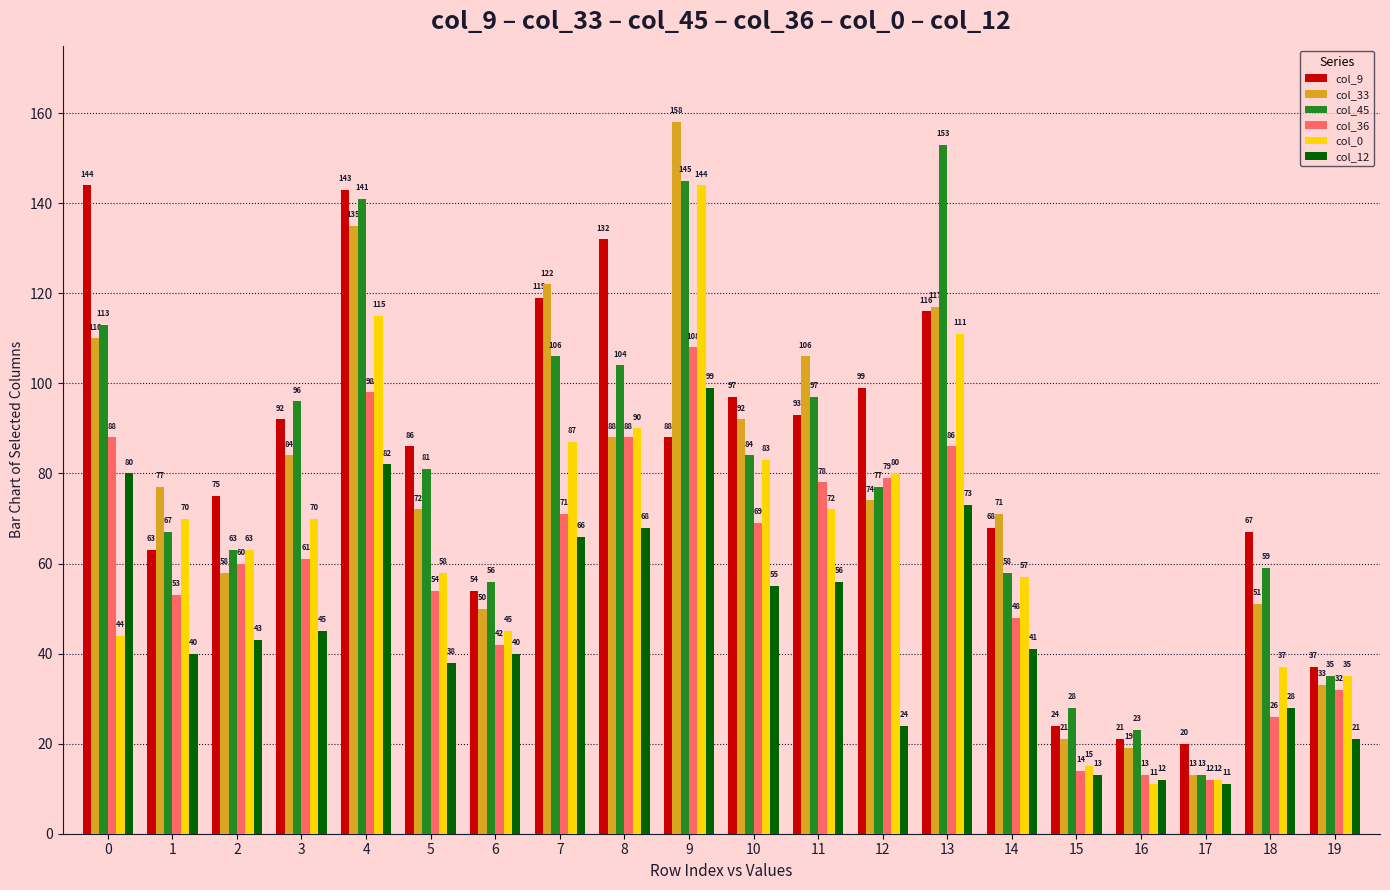

What is the smallest value displayed?

11